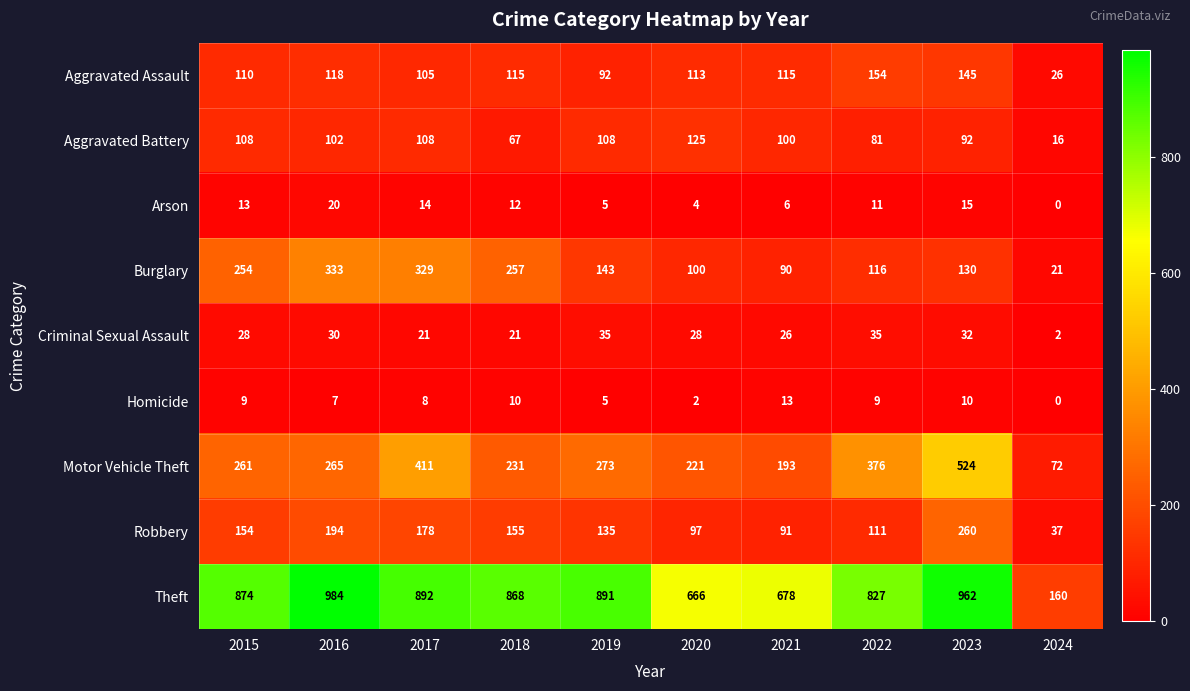

Where is Robbery nearest to the value 148?

2015